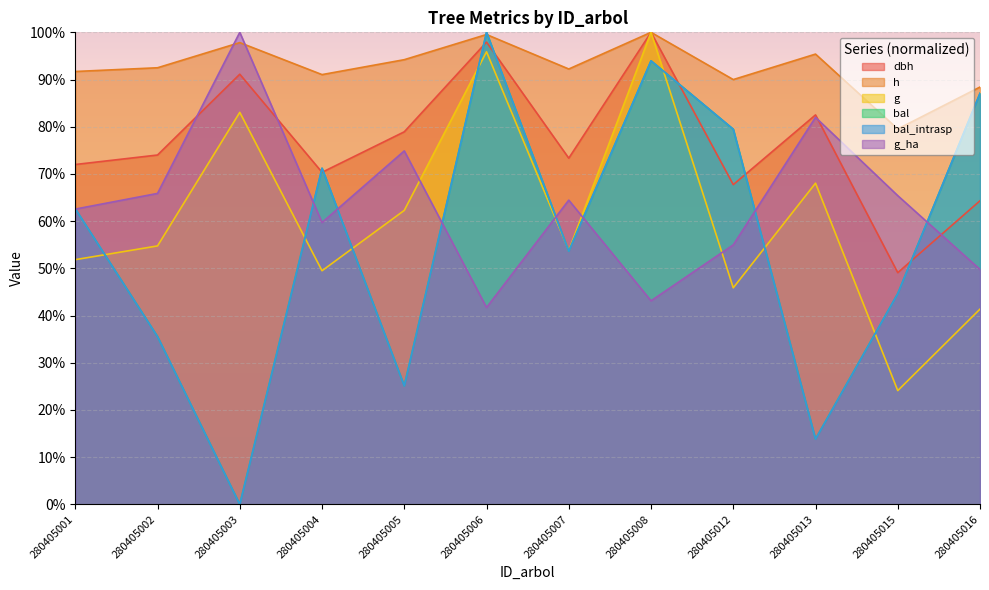

Between 280405013 and 280405016, which series saw the biggest shift?

bal